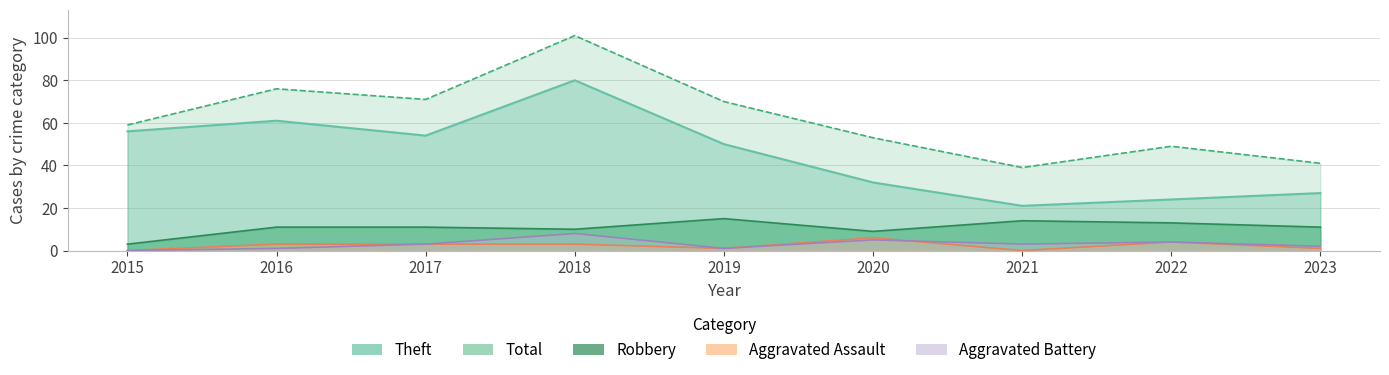

What is the difference between the second highest and minimum values in the Aggravated Assault series?

4